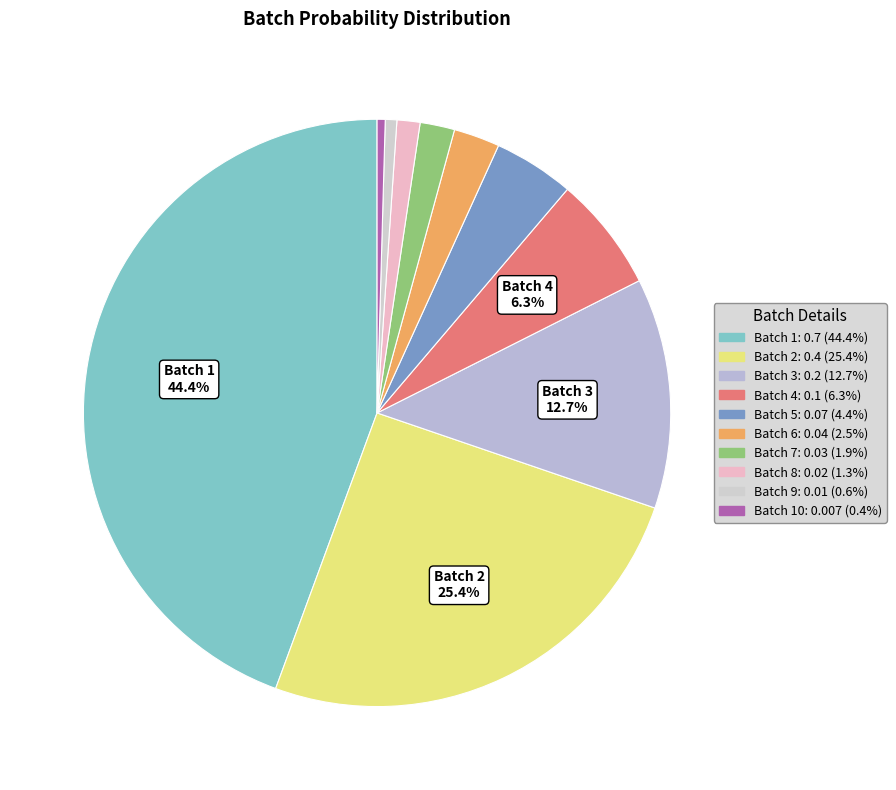

How many slices are in this pie chart?

10